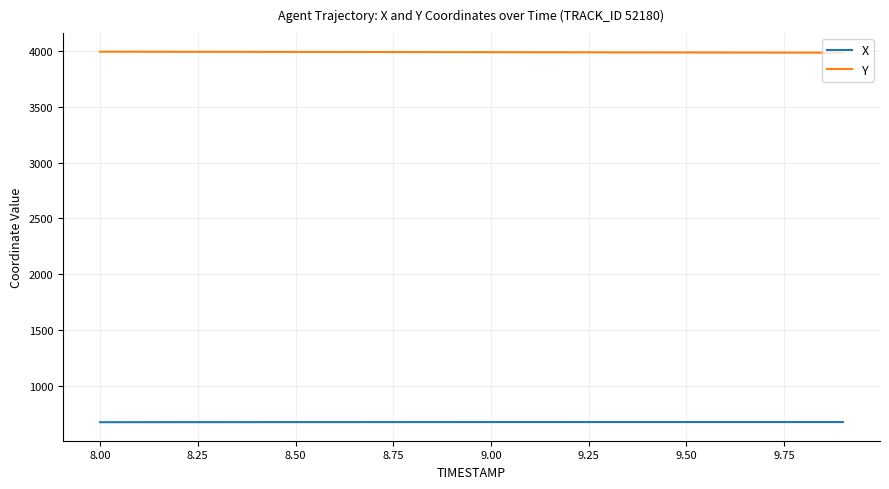

Which series has the largest total across all categories?

Y